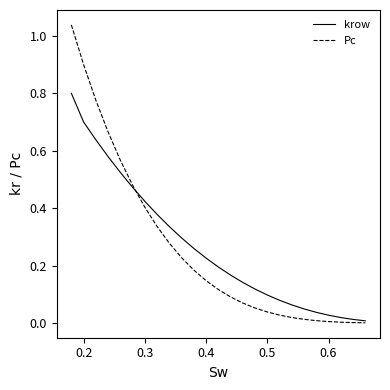

Rank the series by their maximum value, from highest to lowest.

Pc, krow